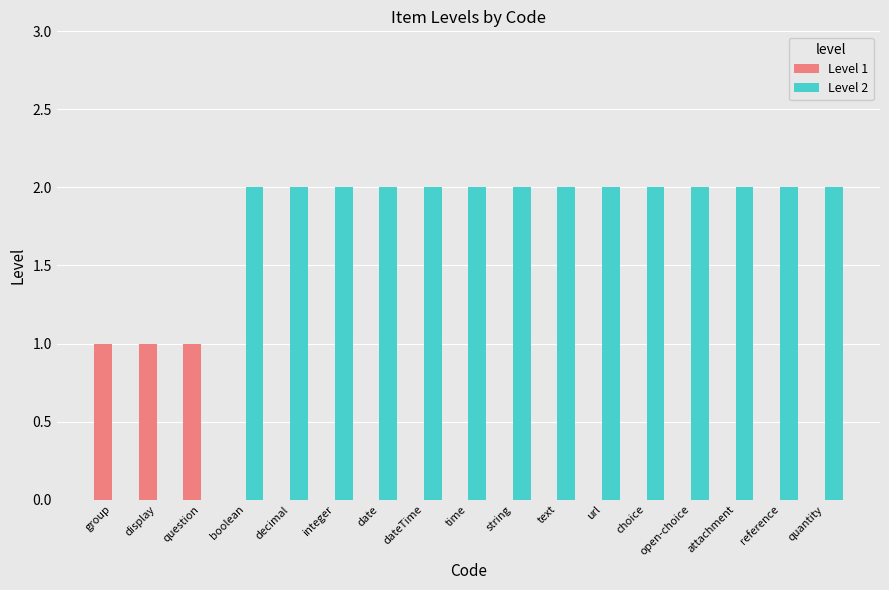

Count the number of categories in the chart.

17